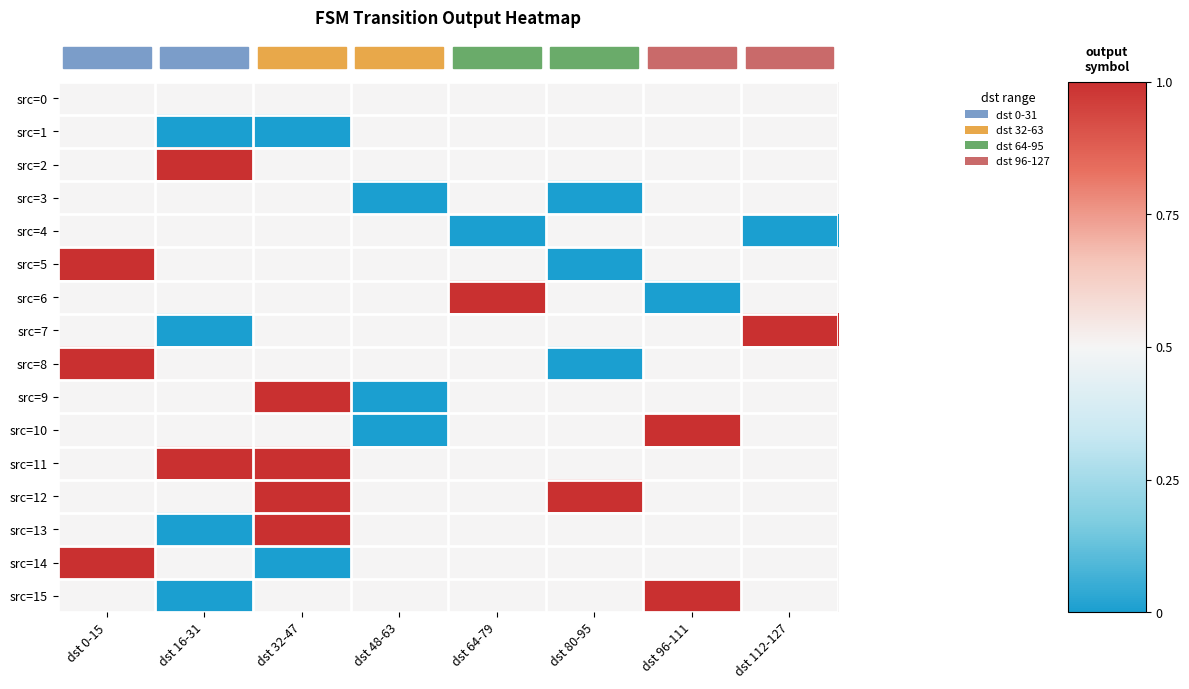

Which label corresponds to the smallest value in the chart?

dst 16-31